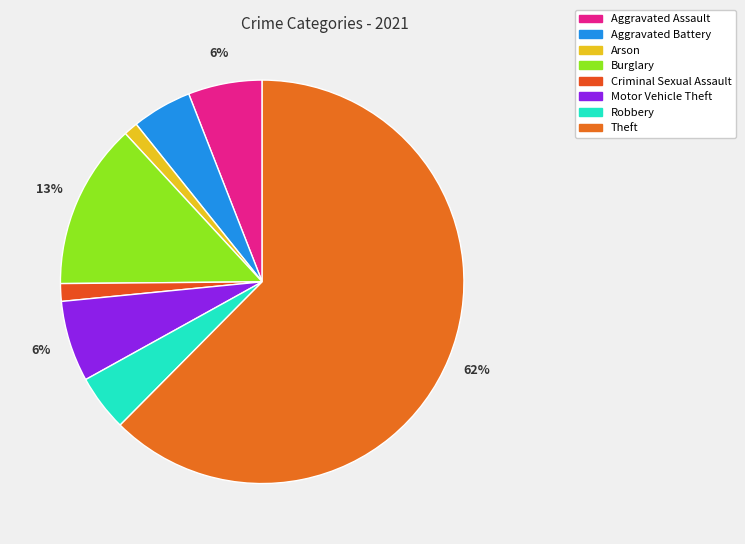

What is the change in value from Aggravated Assault to Arson?

-17